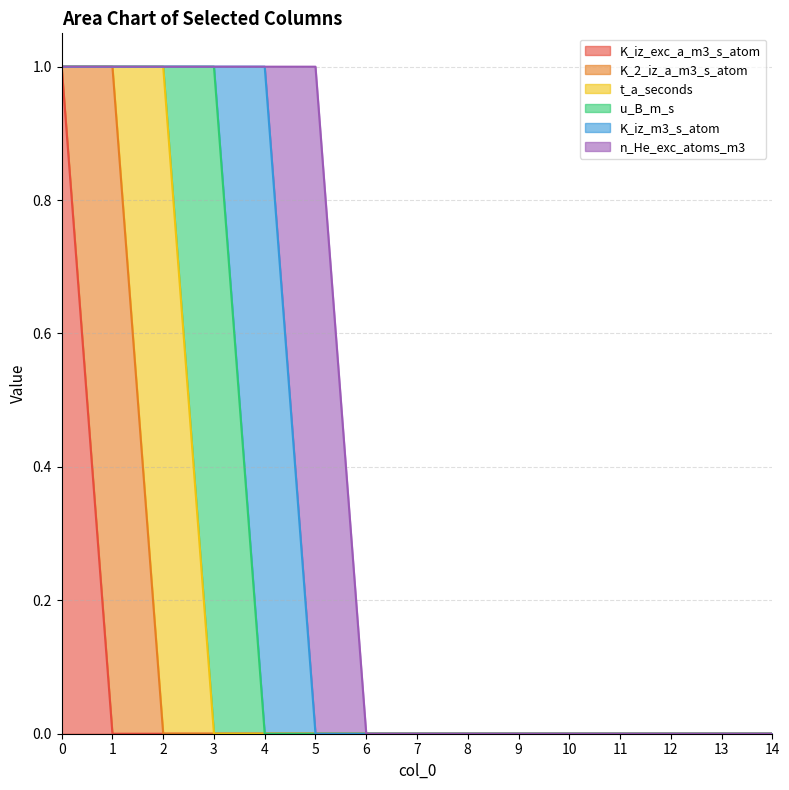

Which category has the highest value in the u_B_m_s series?

3